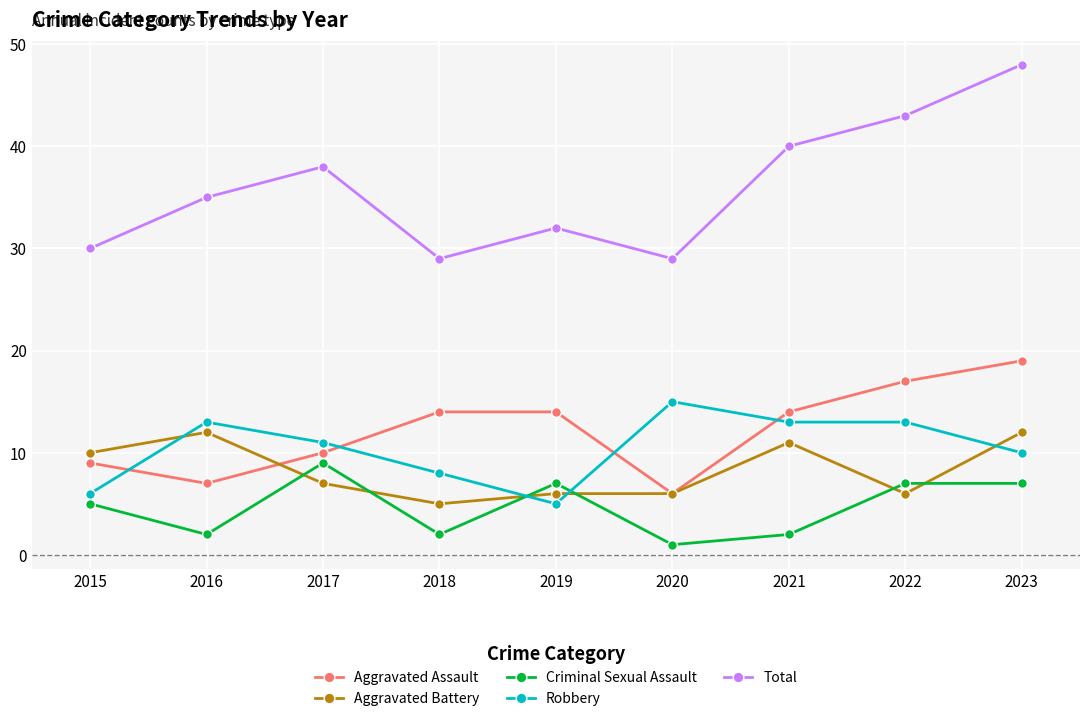

What is the difference between the Robbery values at 2018 and 2021?

5